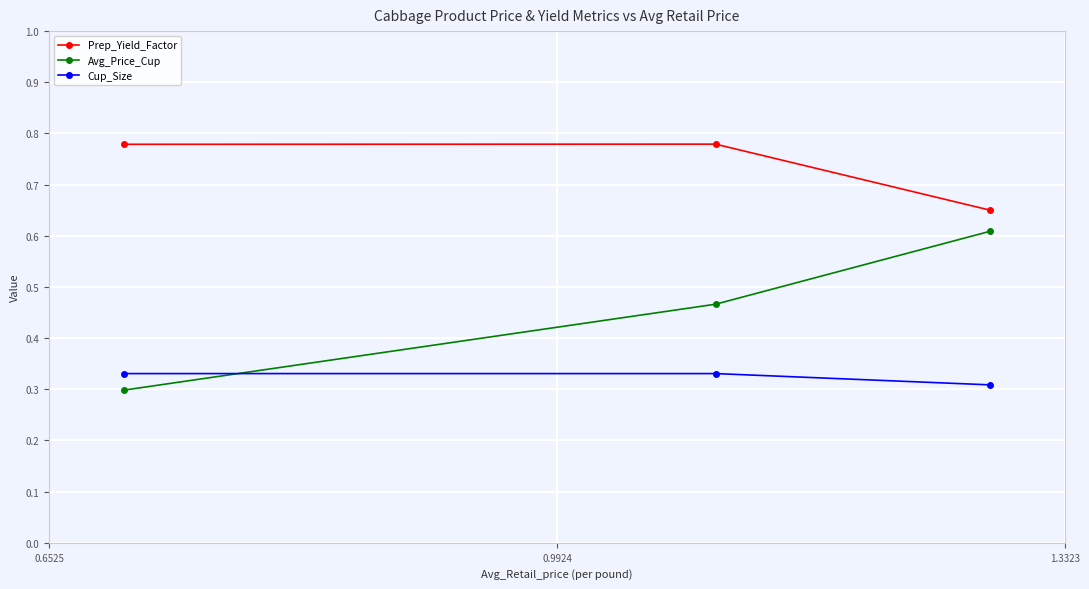

Which series has the largest range (max minus min)?

Avg_Price_Cup